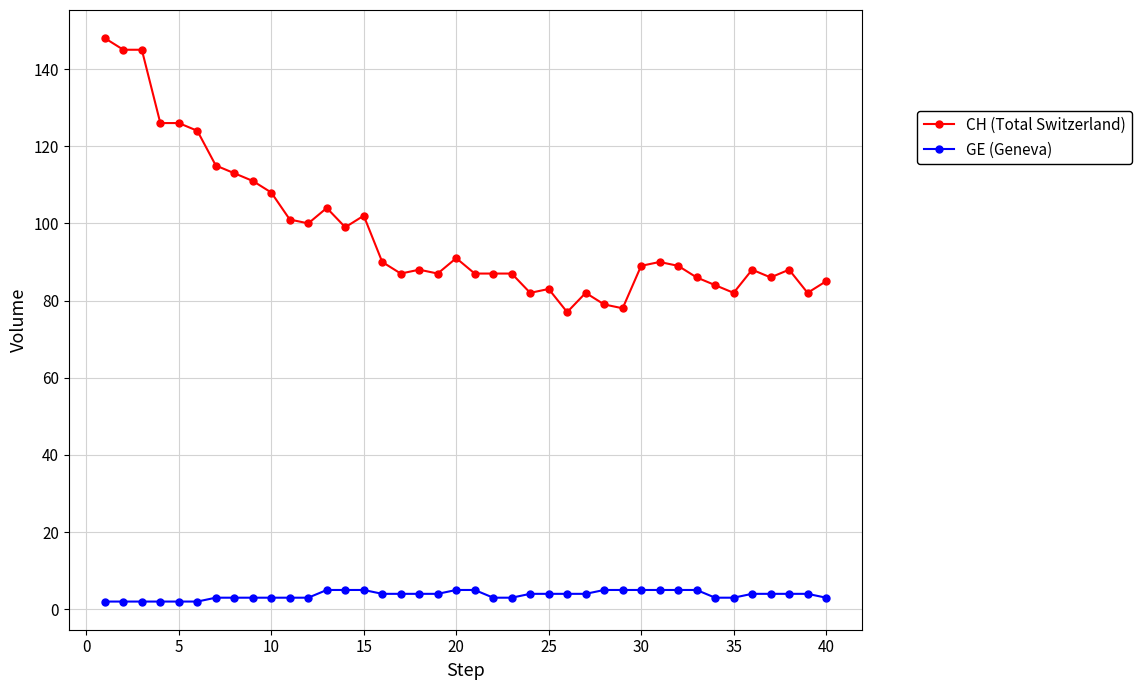

What is the value of the GE (Geneva) point at the 8th from the left?

3